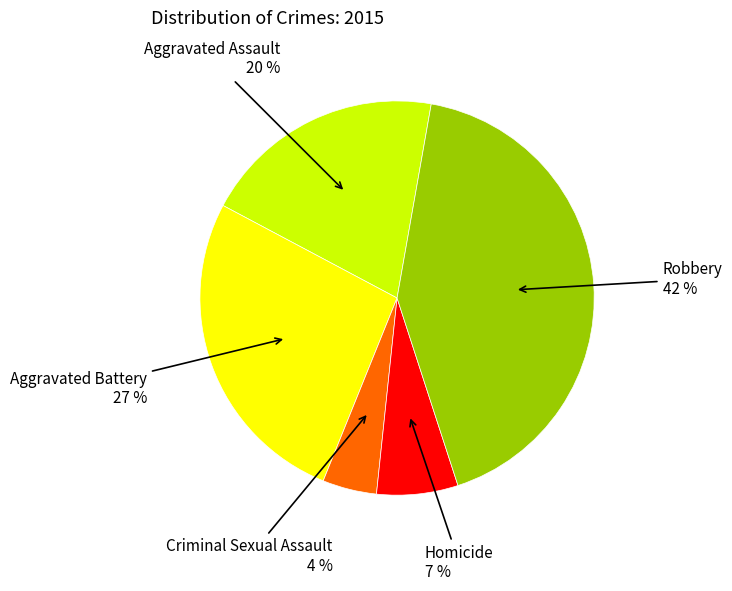

Is there any slice that represents more than half of the pie?

No